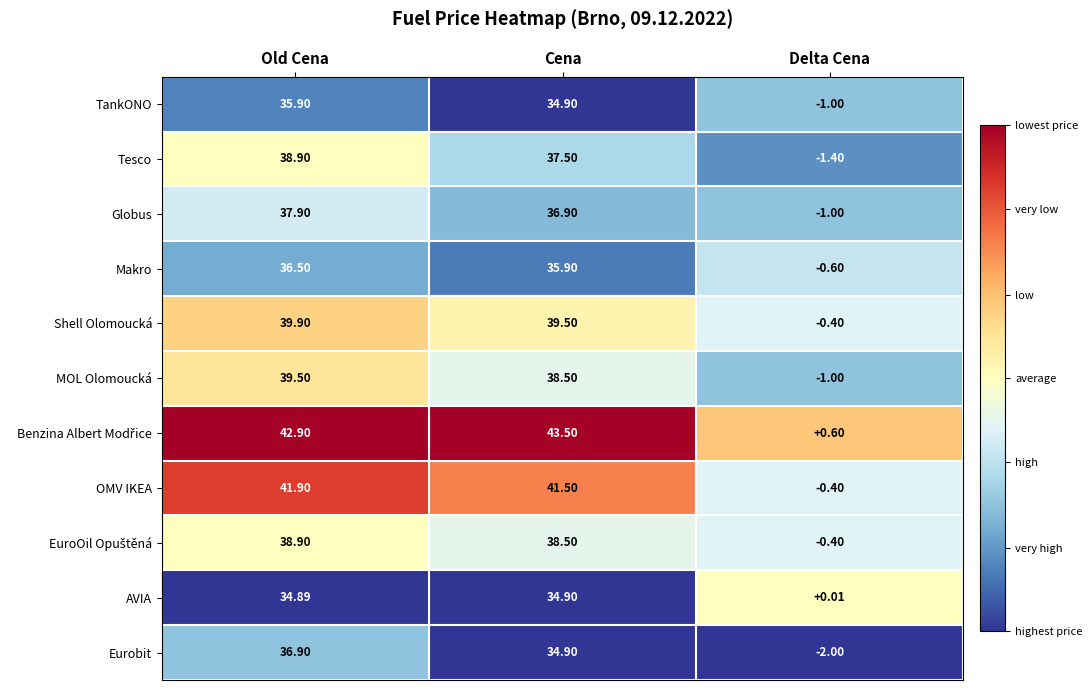

How many data points in Eurobit are less than 34?

1